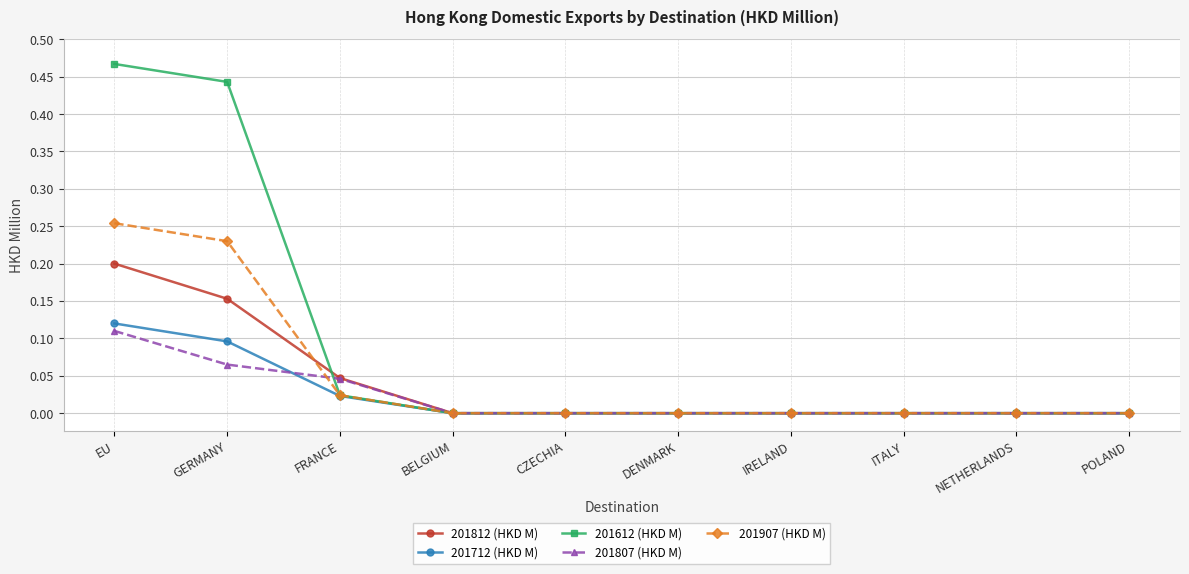

Which series changed the most between EU and GERMANY?

201812 (HKD M)